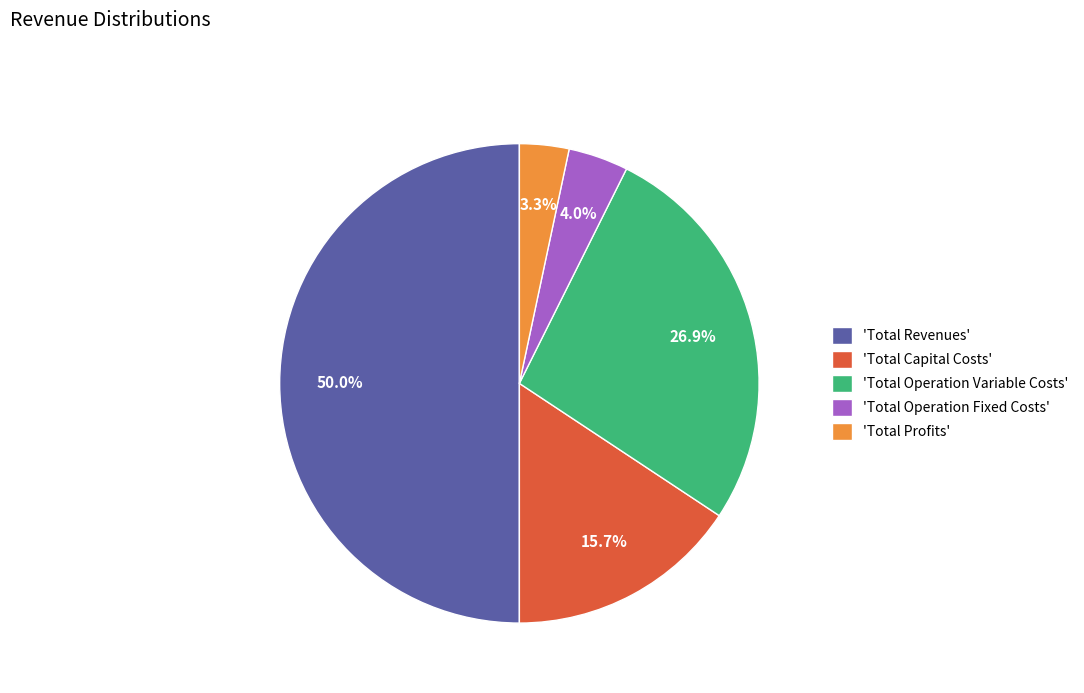

What is the largest slice in the pie chart?

'Total Revenues'